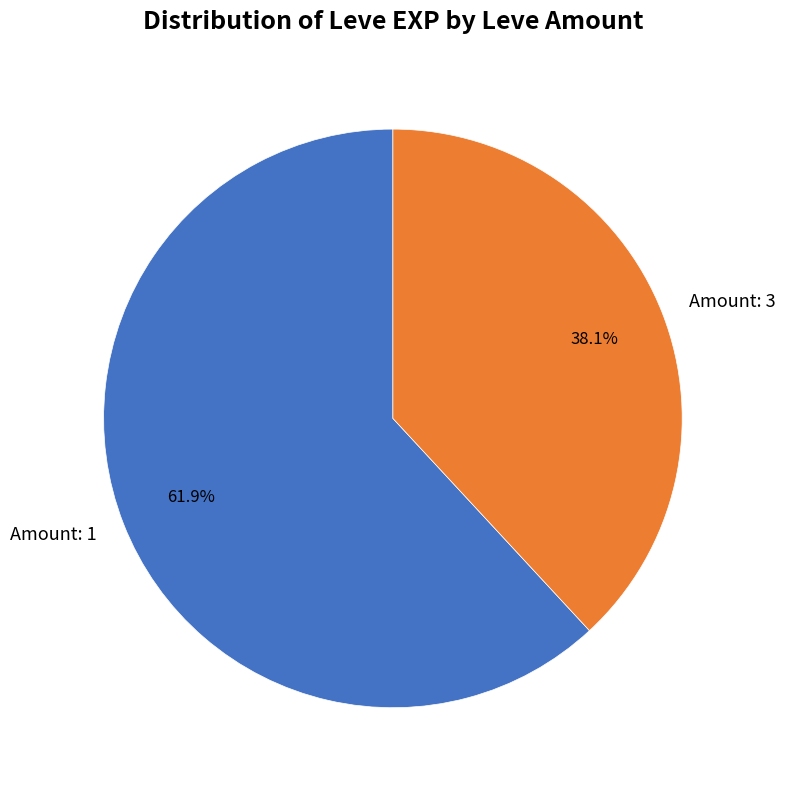

What is the smallest slice in the pie chart?

Amount: 3